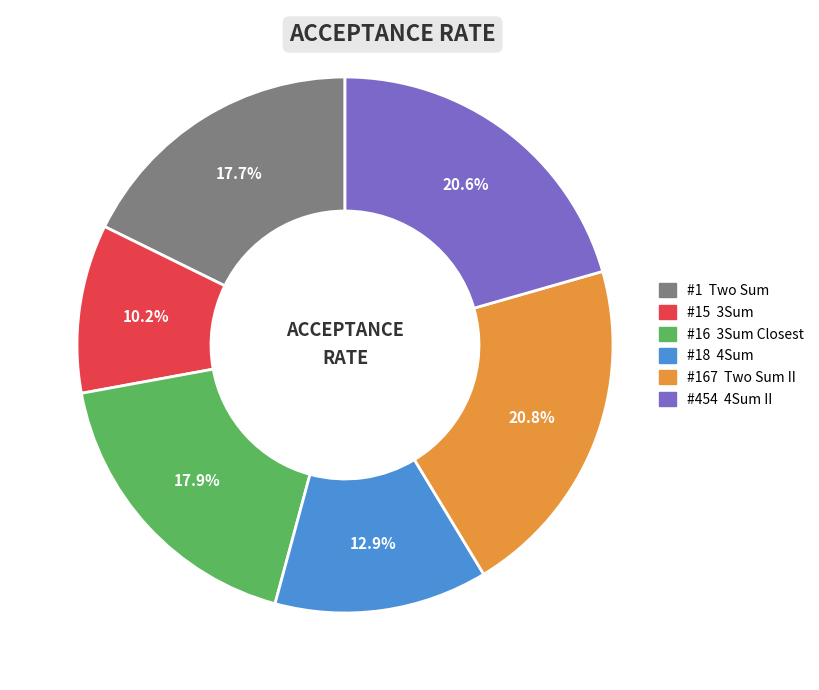

Is #167 Two Sum II the majority of the pie?

No